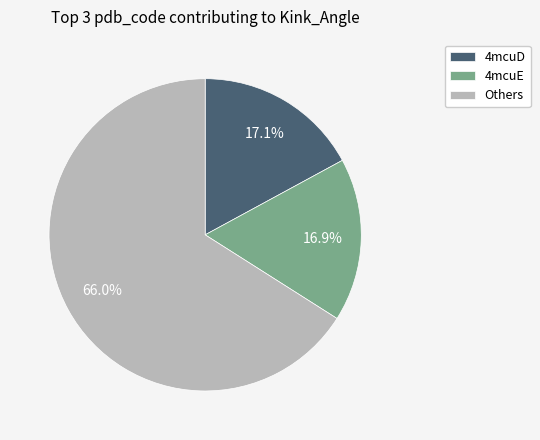

Which slice is the largest?

Others